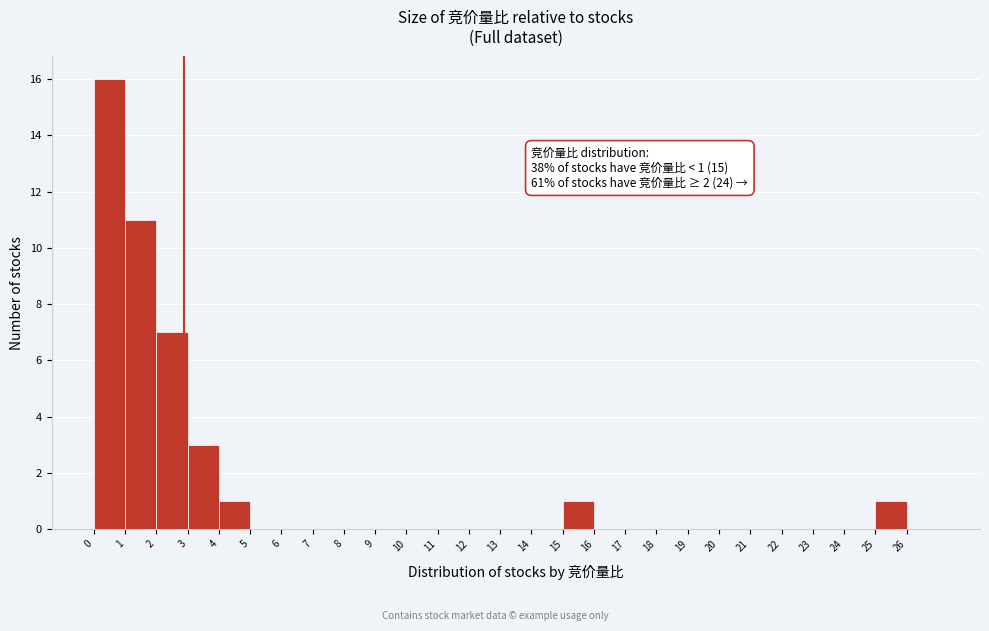

Which range on the x-axis has the tallest bar?

0 to 1